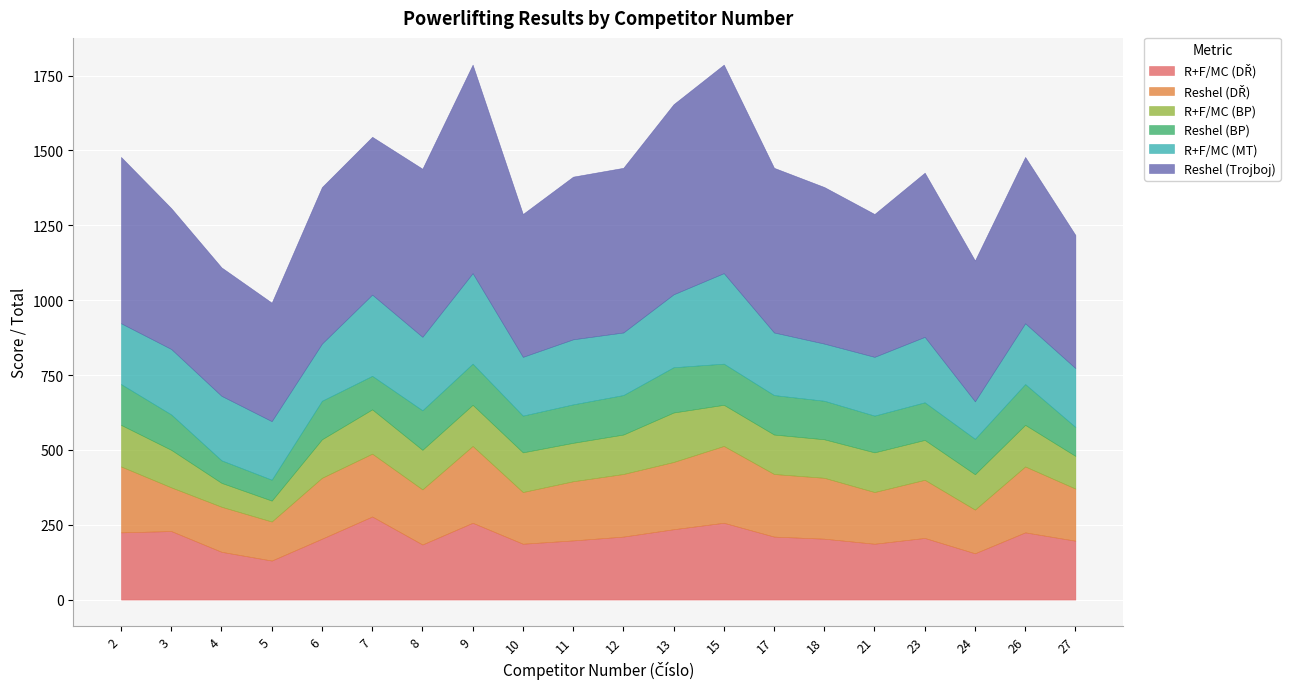

Count the number of categories in the chart.

20